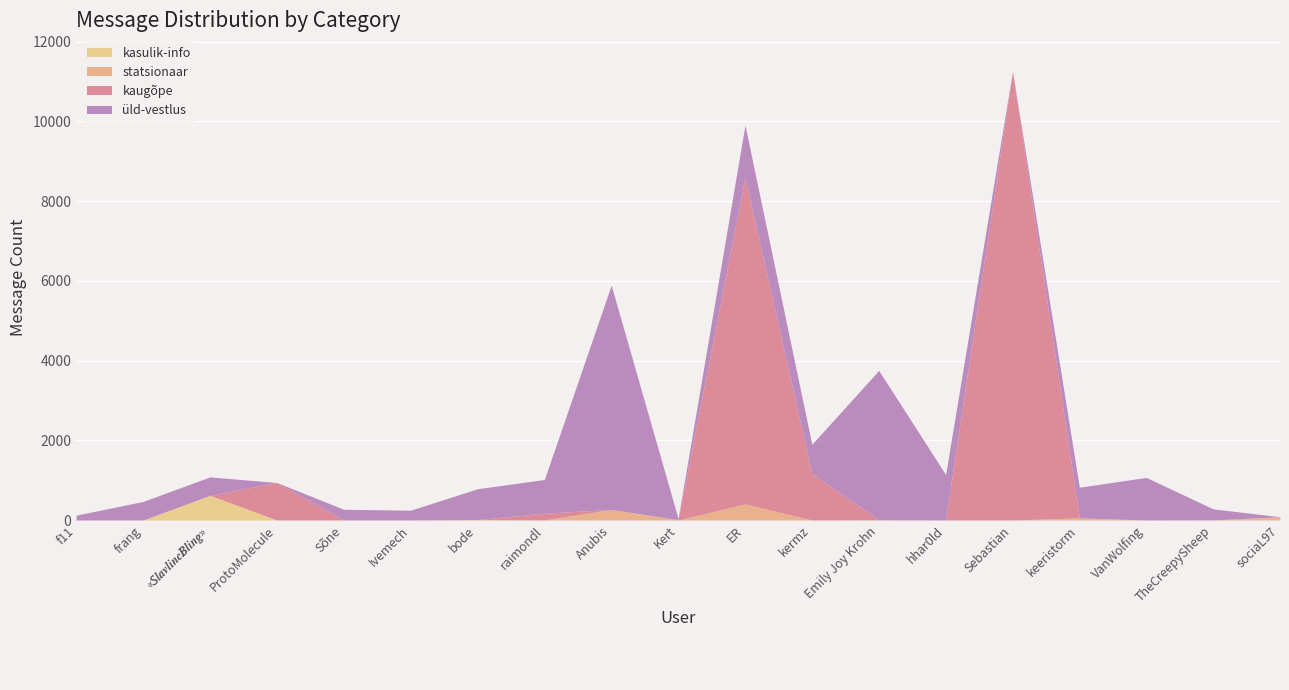

True or false: üld-vestlus and kasulik-info cross at least once.

True